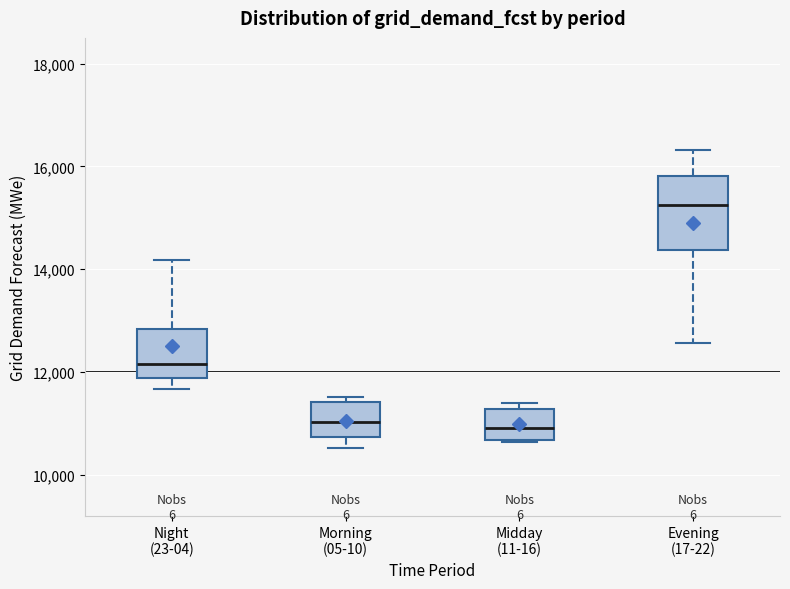

Reading left to right, transcribe this box plot: for each box, give where its median line is, the range the box spans, and where its two whiskers end, as read against the y-axis. The values are not printed on the chart, so give them approximately, as read against the axis.

Night (23-04): median 12200, box 11800 to 12800, whiskers 11600 to 14200
Morning (05-10): median 11000, box 10800 to 11400, whiskers 10600 to 11600
Midday (11-16): median 11000, box 10600 to 11200, whiskers 10600 to 11400
Evening (17-22): median 15200, box 14400 to 15800, whiskers 12600 to 16400